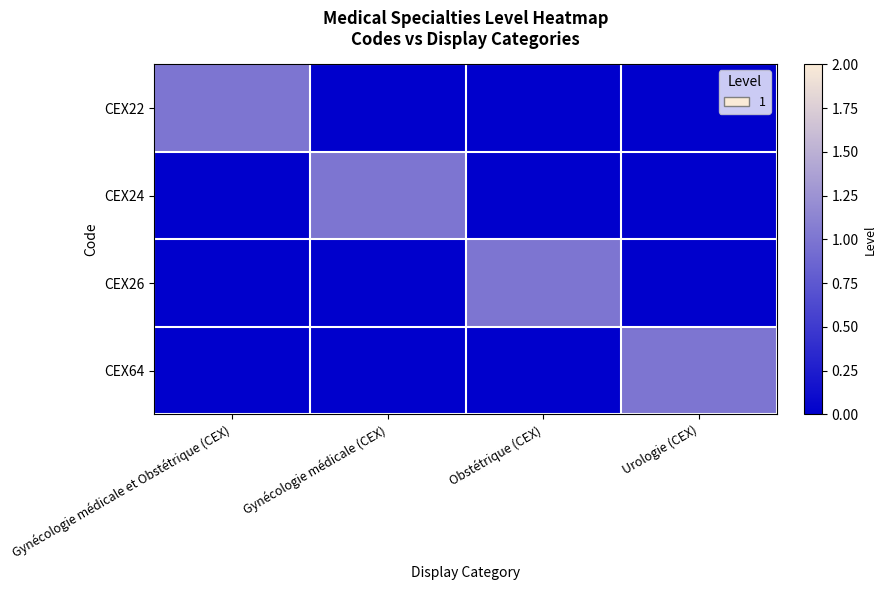

Between Gynécologie médicale et Obstétrique (CEX) and Obstétrique (CEX), which series saw the biggest shift?

CEX22